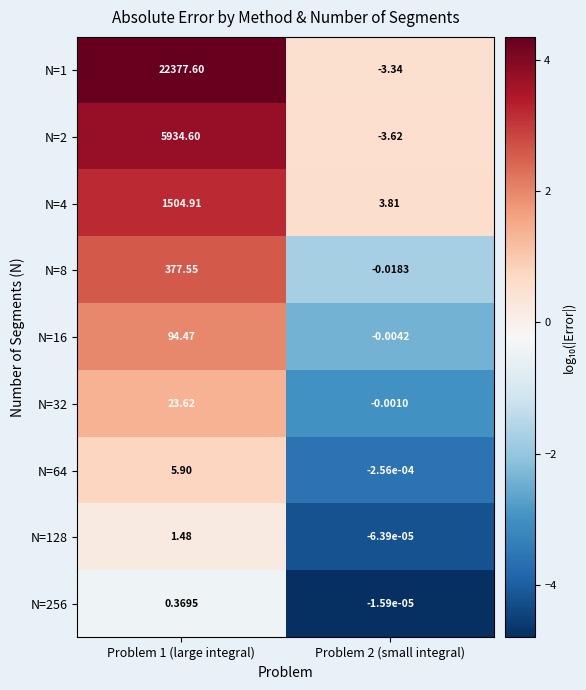

How many positive values does the N=64 series have?

1